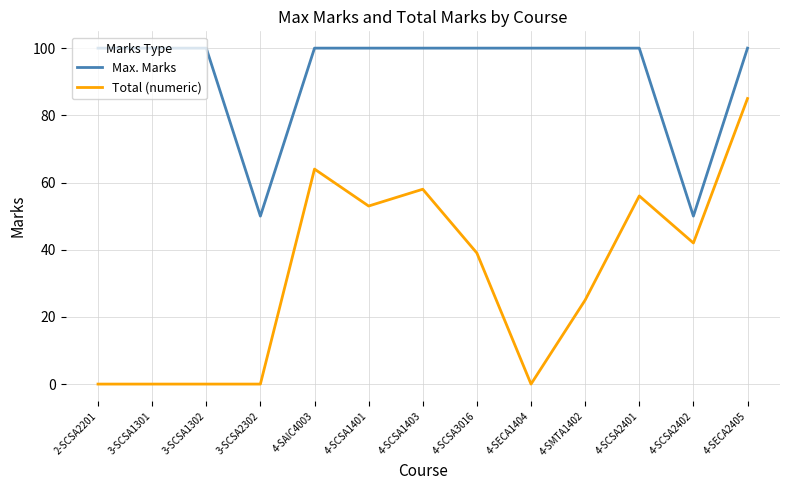

True or false: Total (numeric) and Max. Marks cross at least once.

False